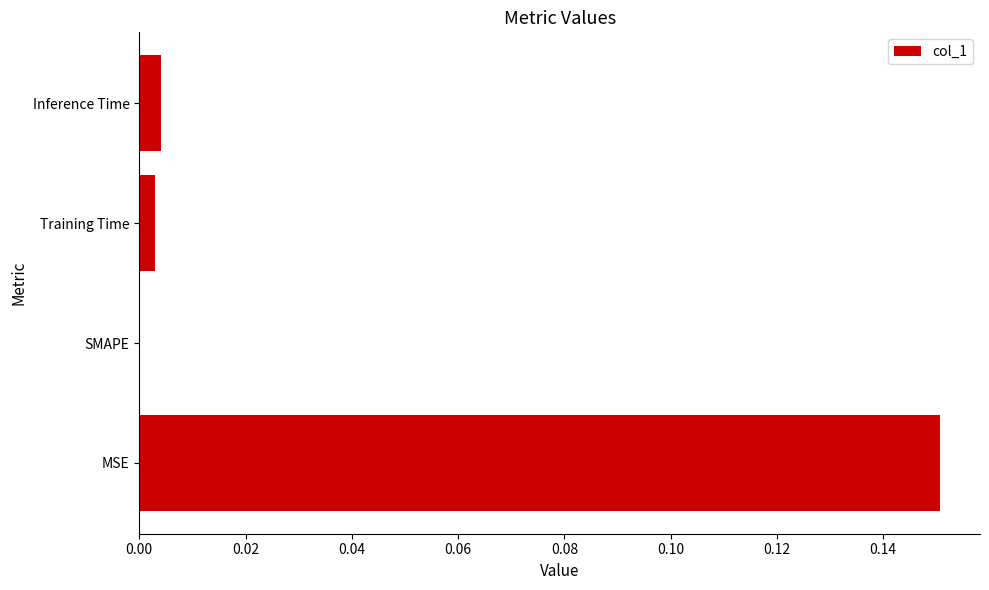

Which has a higher value, Training Time or MSE?

MSE